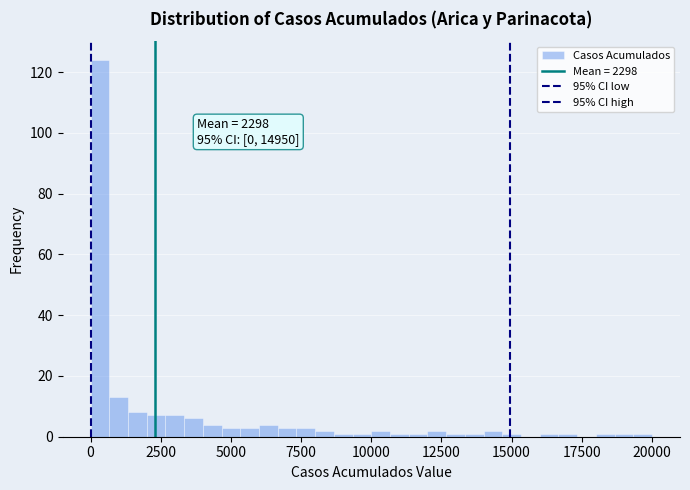

Around what value on the x-axis is the tallest bar? Give the approximate position of its centre, as read against the axis.

500